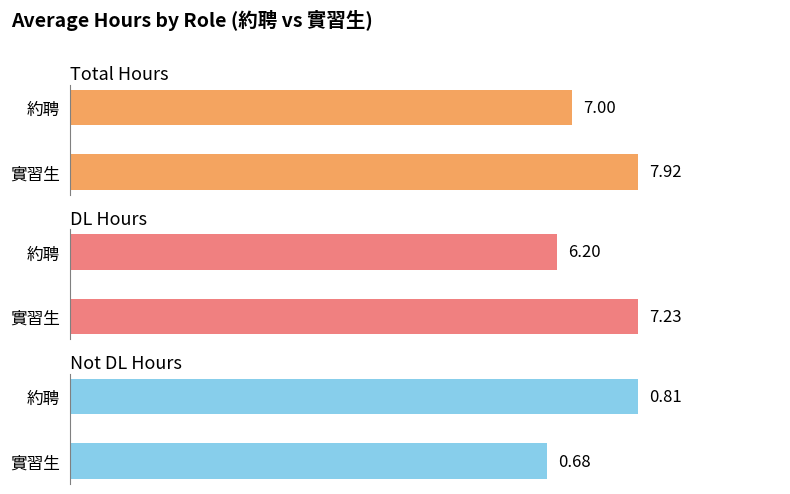

The value of DL at 19 is 4.1. True or false?

False